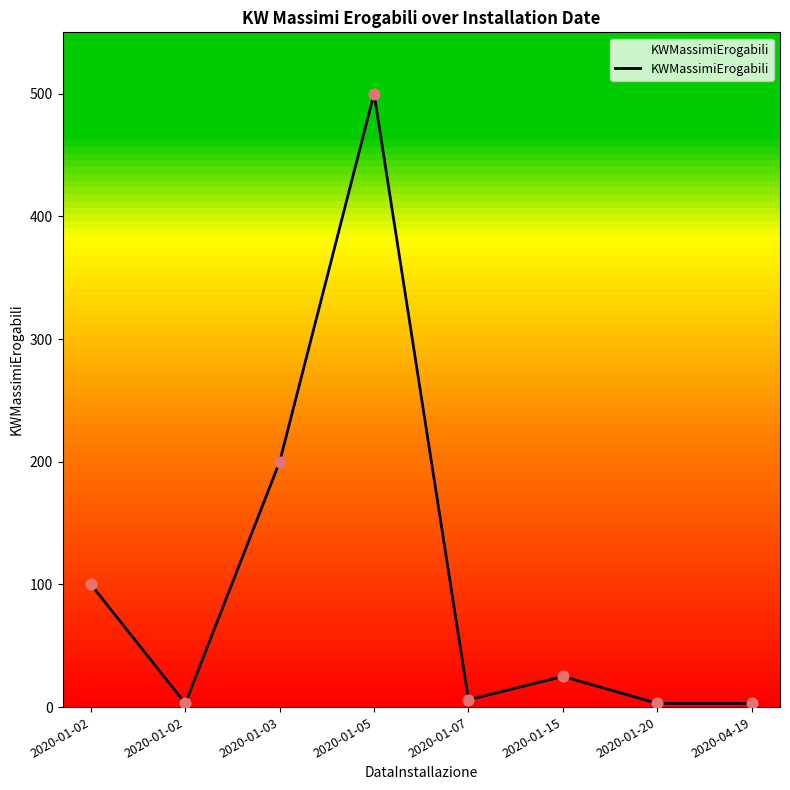

Which has a higher value, 2020-01-02 or 2020-01-05?

2020-01-05